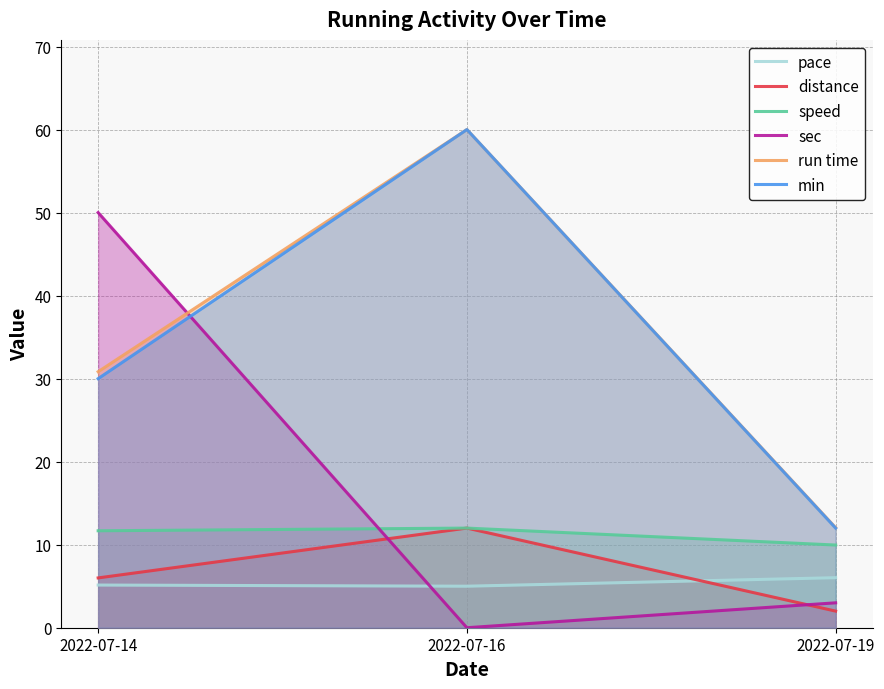

What is the difference between the maximum and minimum values in the min series?

48.0